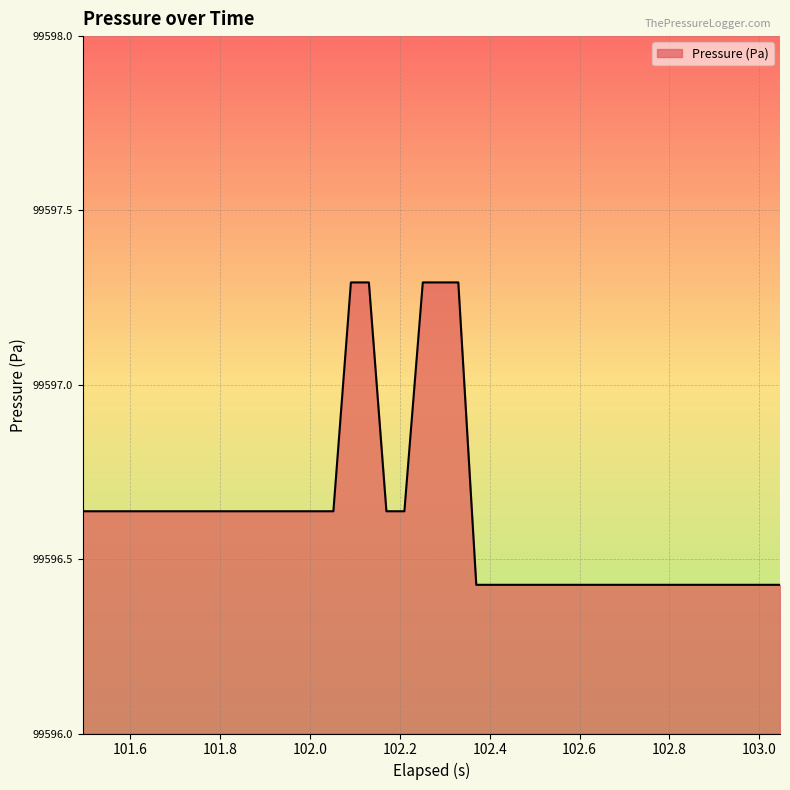

How many lines are shown in the chart?

1